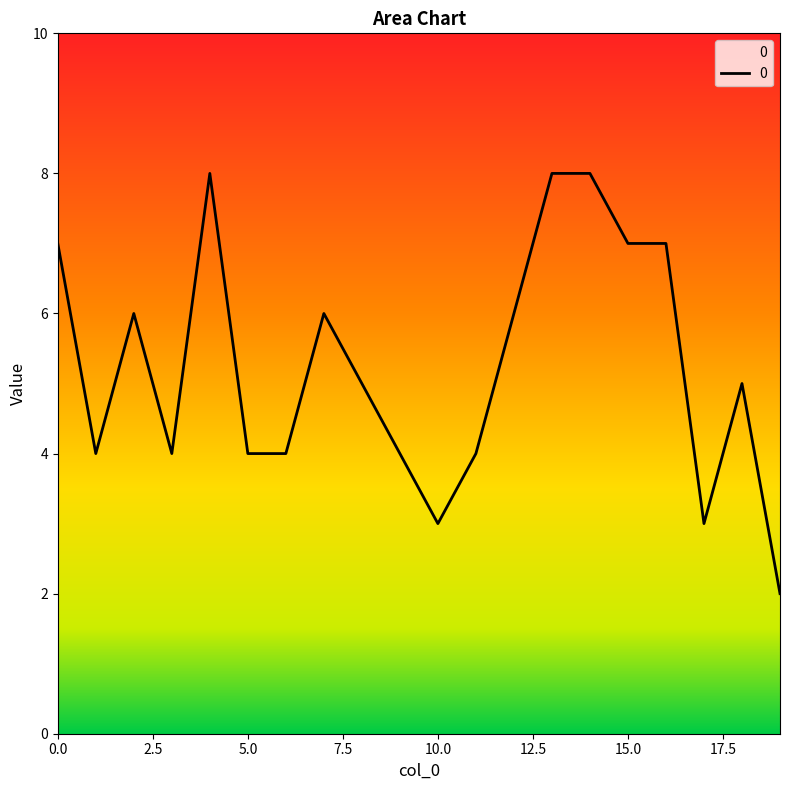

What is the greatest value displayed?

8